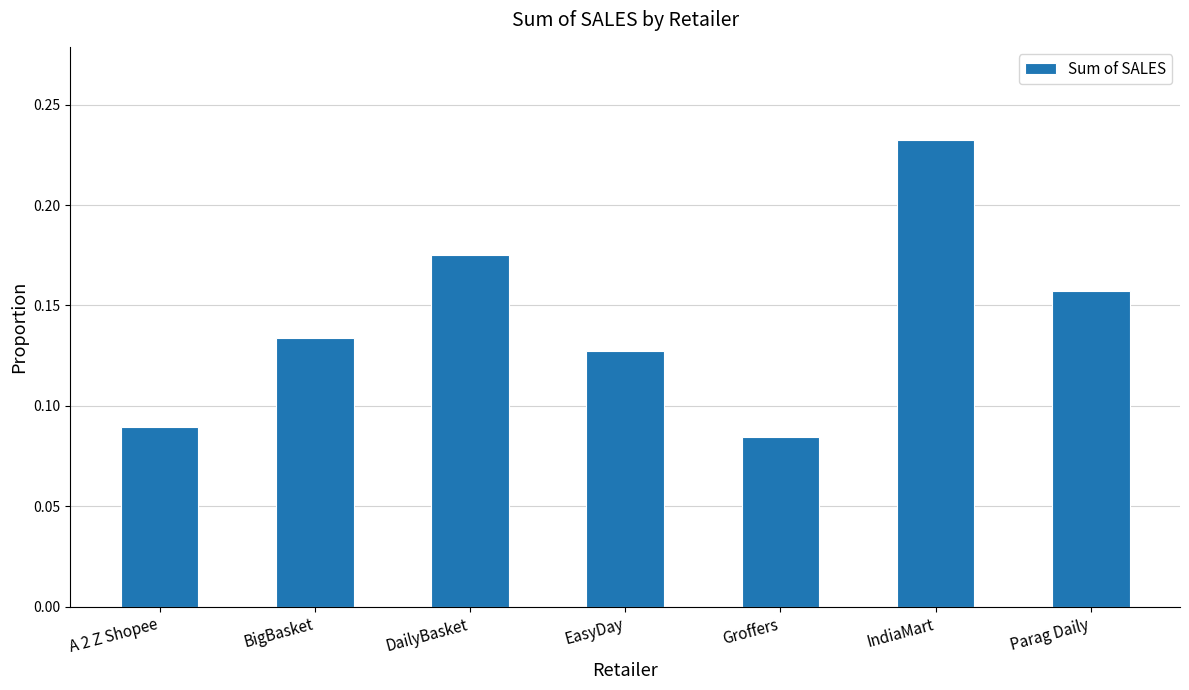

List the labels in order of value, largest first.

IndiaMart, DailyBasket, Parag Daily, BigBasket, EasyDay, A 2 Z Shopee, Groffers